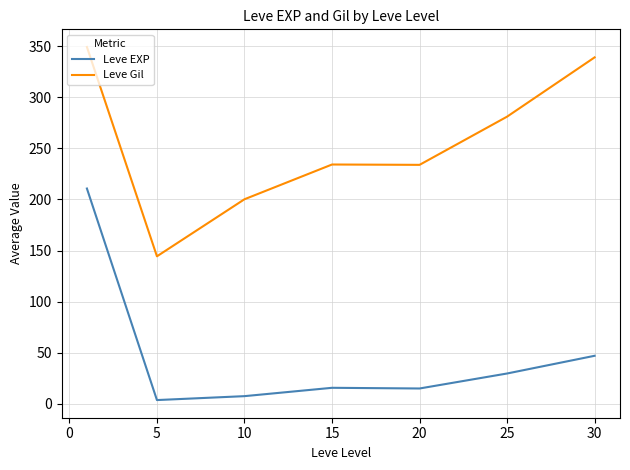

What is the lowest value of the Leve Gil series?

144.3